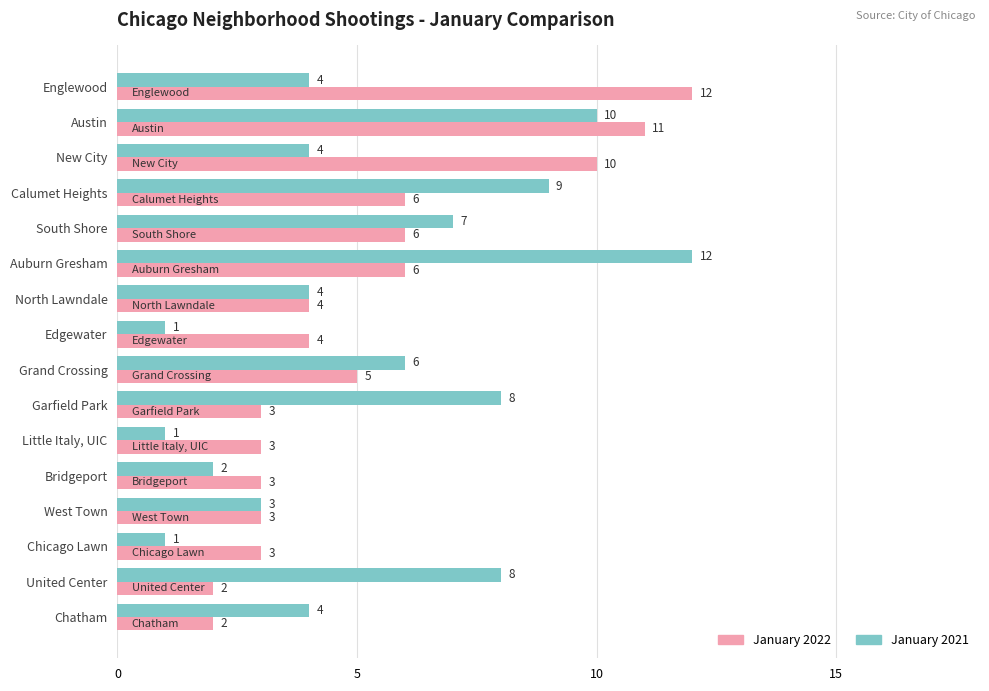

What are all the series names shown in the legend?

January 2022, January 2021